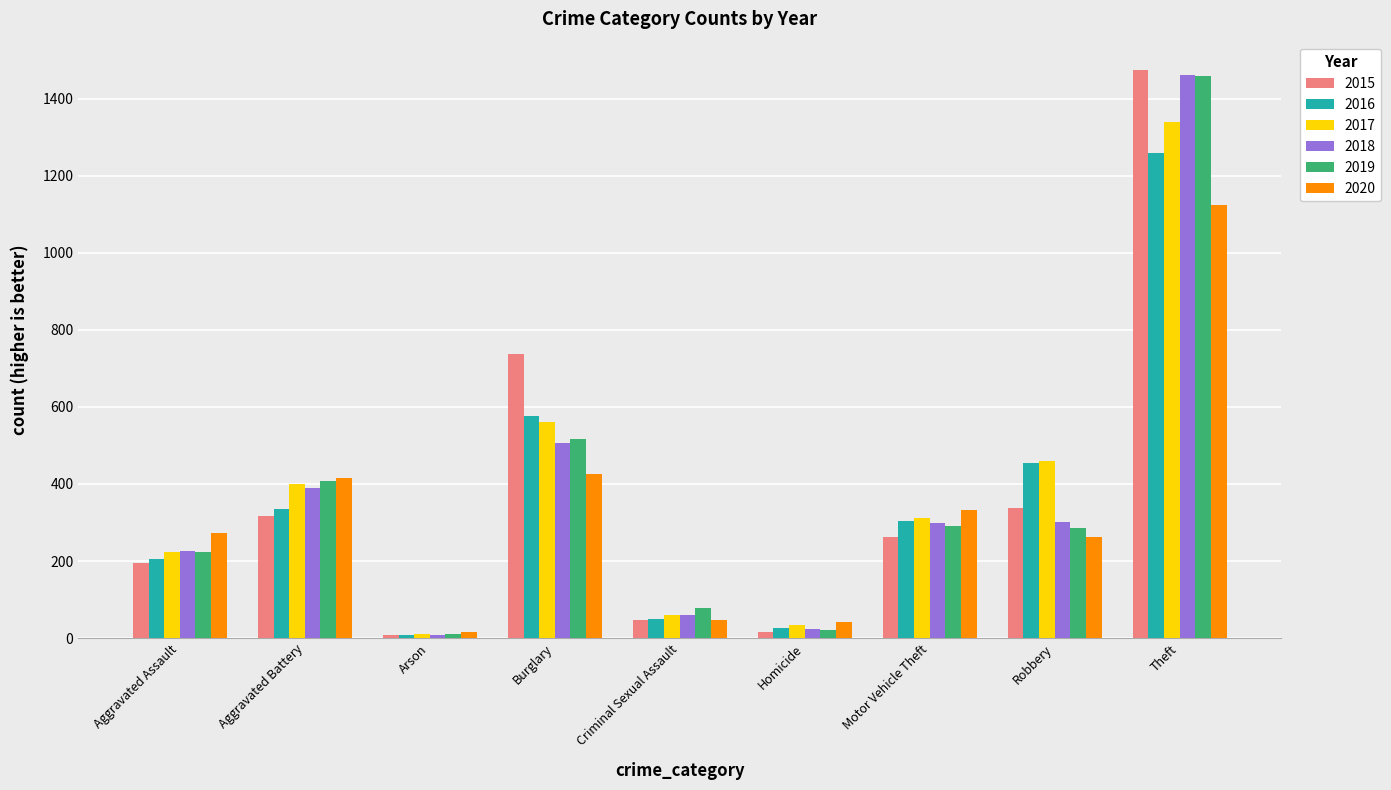

How many values in the 2019 series are below 287?

4